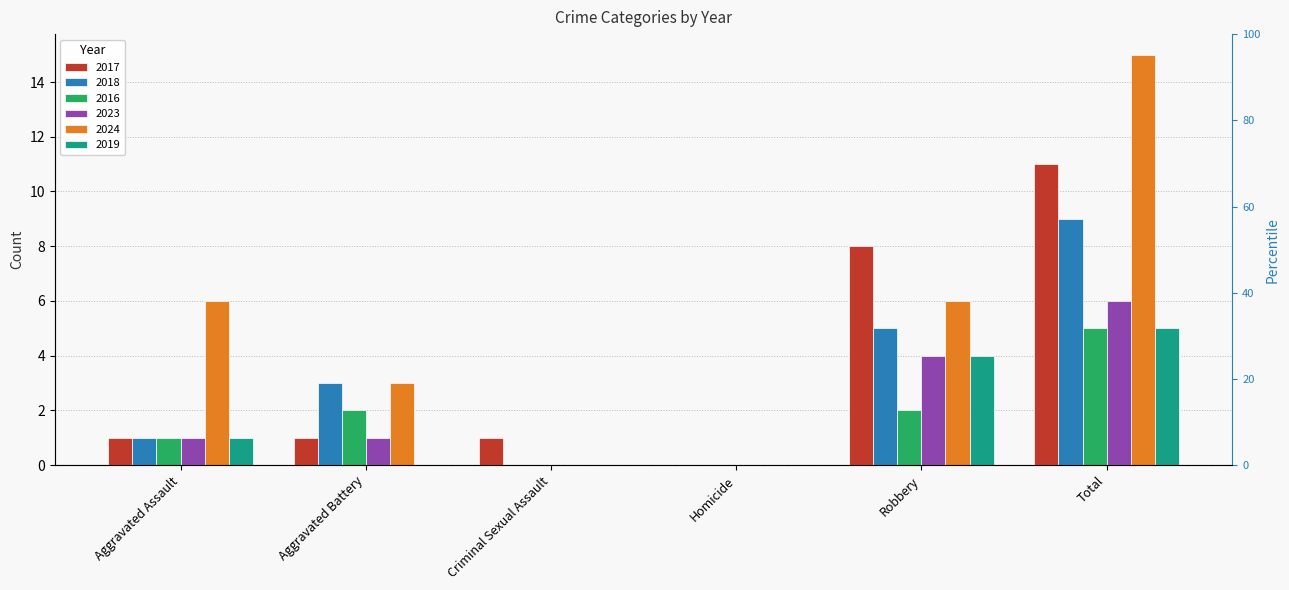

What is the sum of all 2017 values?

22